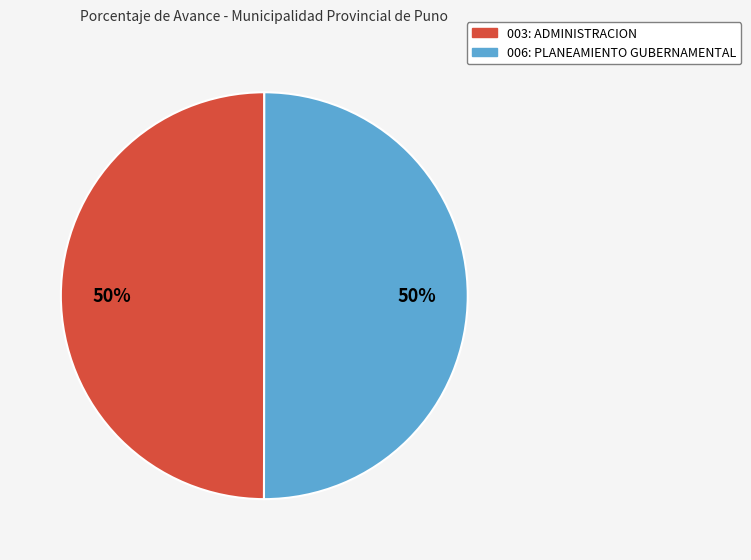

Is it true that 006: PLANEAMIENTO GUBERNAMENTAL is 57% of the pie?

False